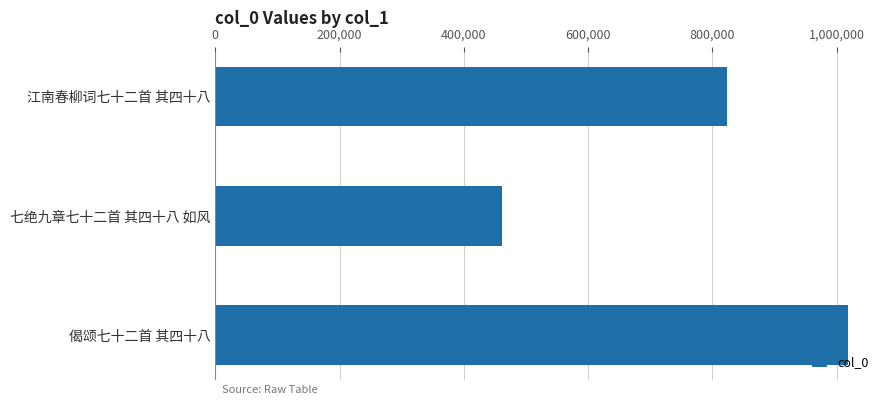

List the labels in order of value, smallest first.

七绝九章七十二首 其四十八 如风, 江南春柳词七十二首 其四十八, 偈颂七十二首 其四十八